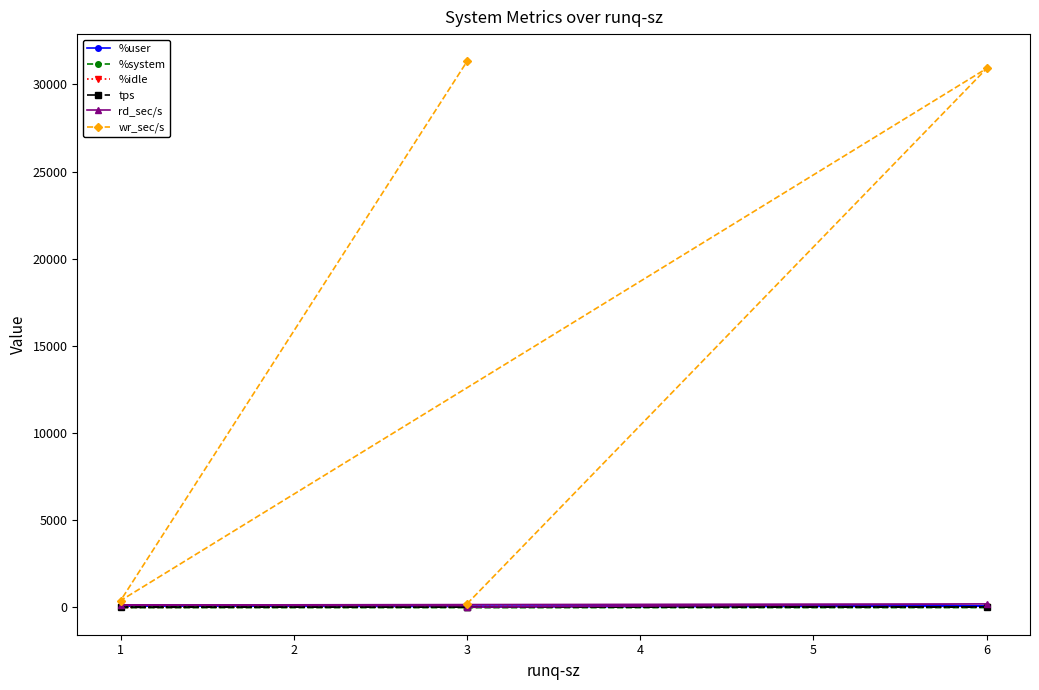

How many interior local valleys does the %idle series have?

1